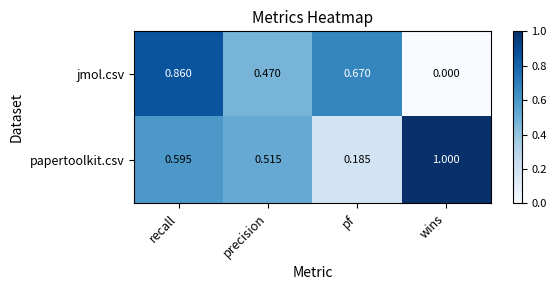

List the series in order of their overall mean, lowest first.

jmol.csv, papertoolkit.csv